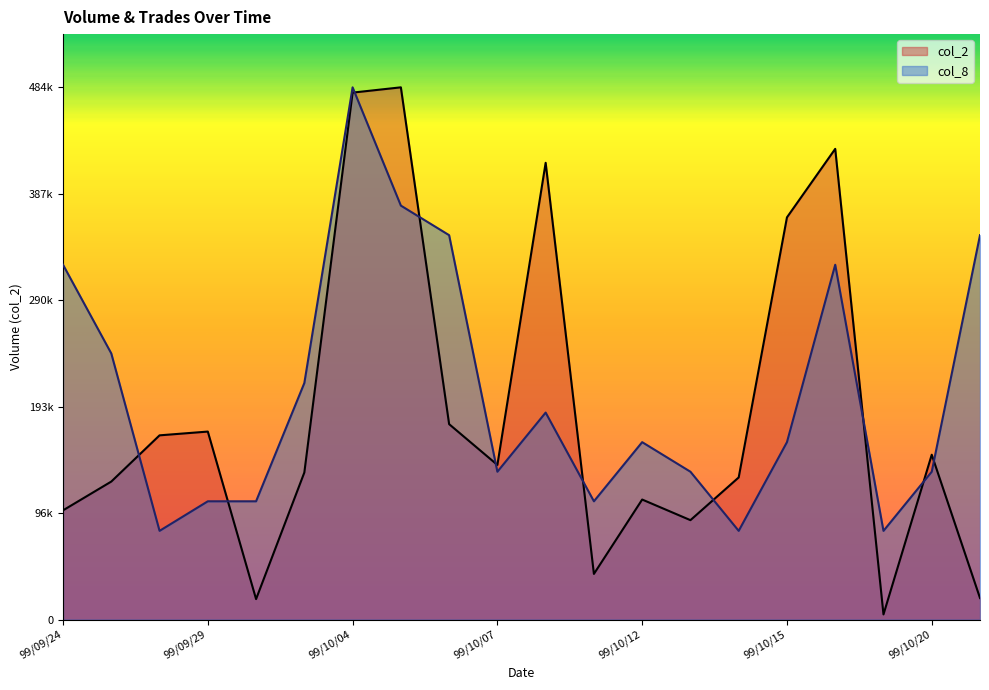

Which category has the lowest value across all series?

99/10/19